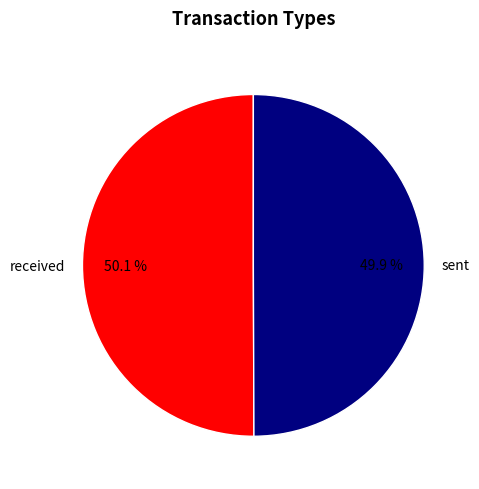

To the nearest percent, what is the average slice percentage?

50%